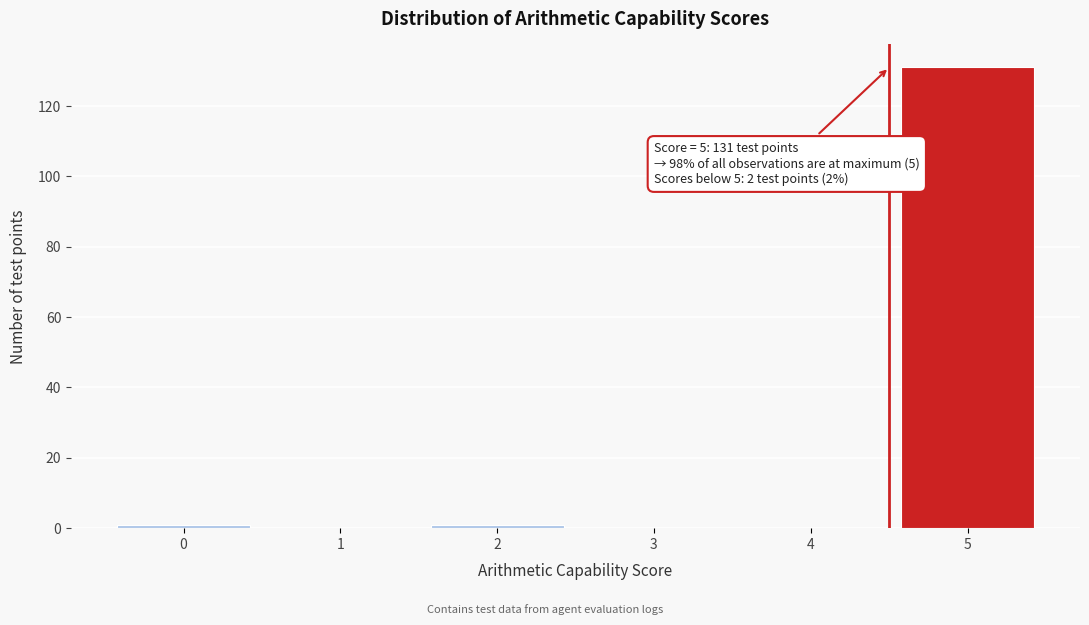

Which range on the x-axis has the tallest bar?

4.5 to 5.5